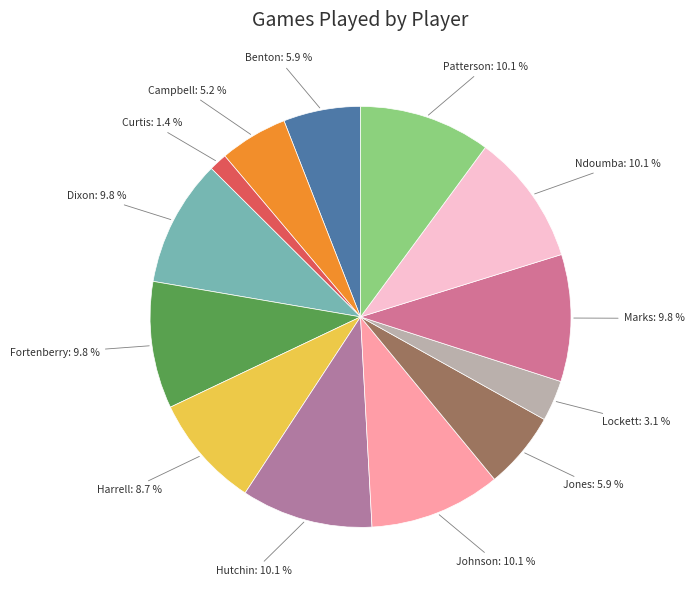

How many slices are in this pie chart?

13